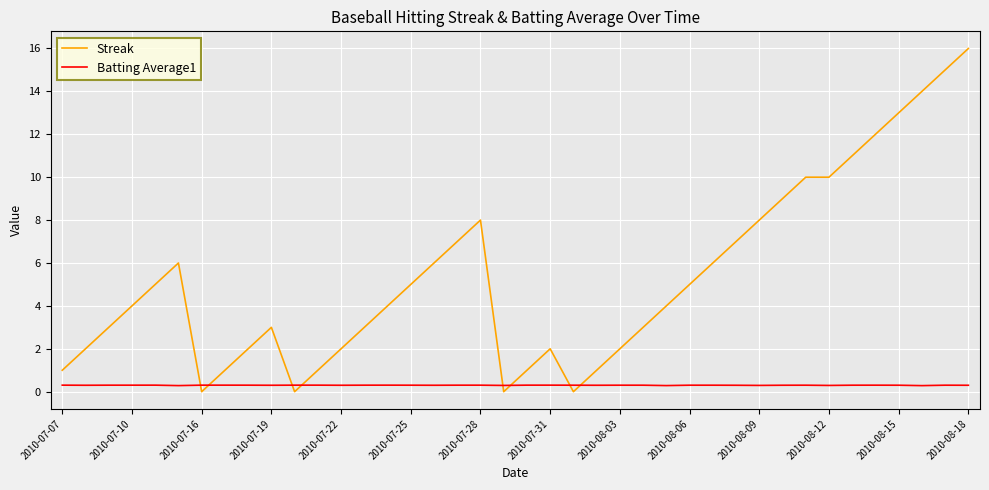

Which series has the widest spread of values?

Streak